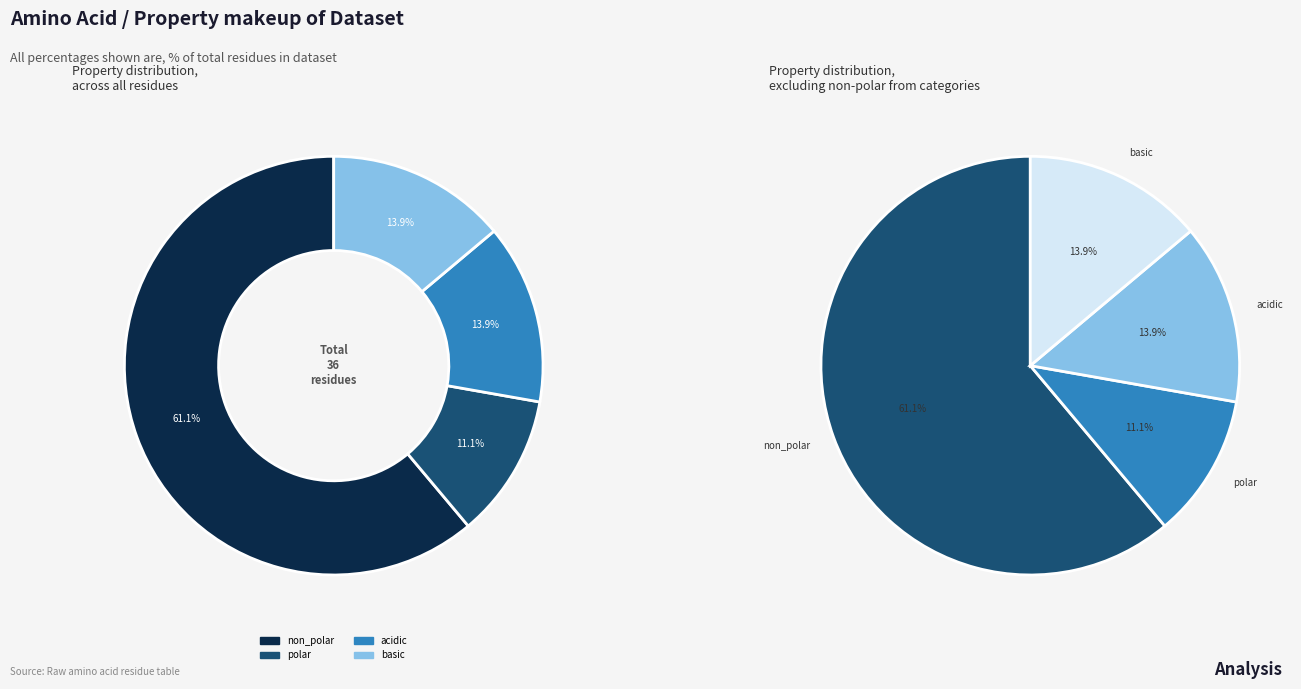

To the nearest percent, what is the combined percentage of polar and non_polar?

72%